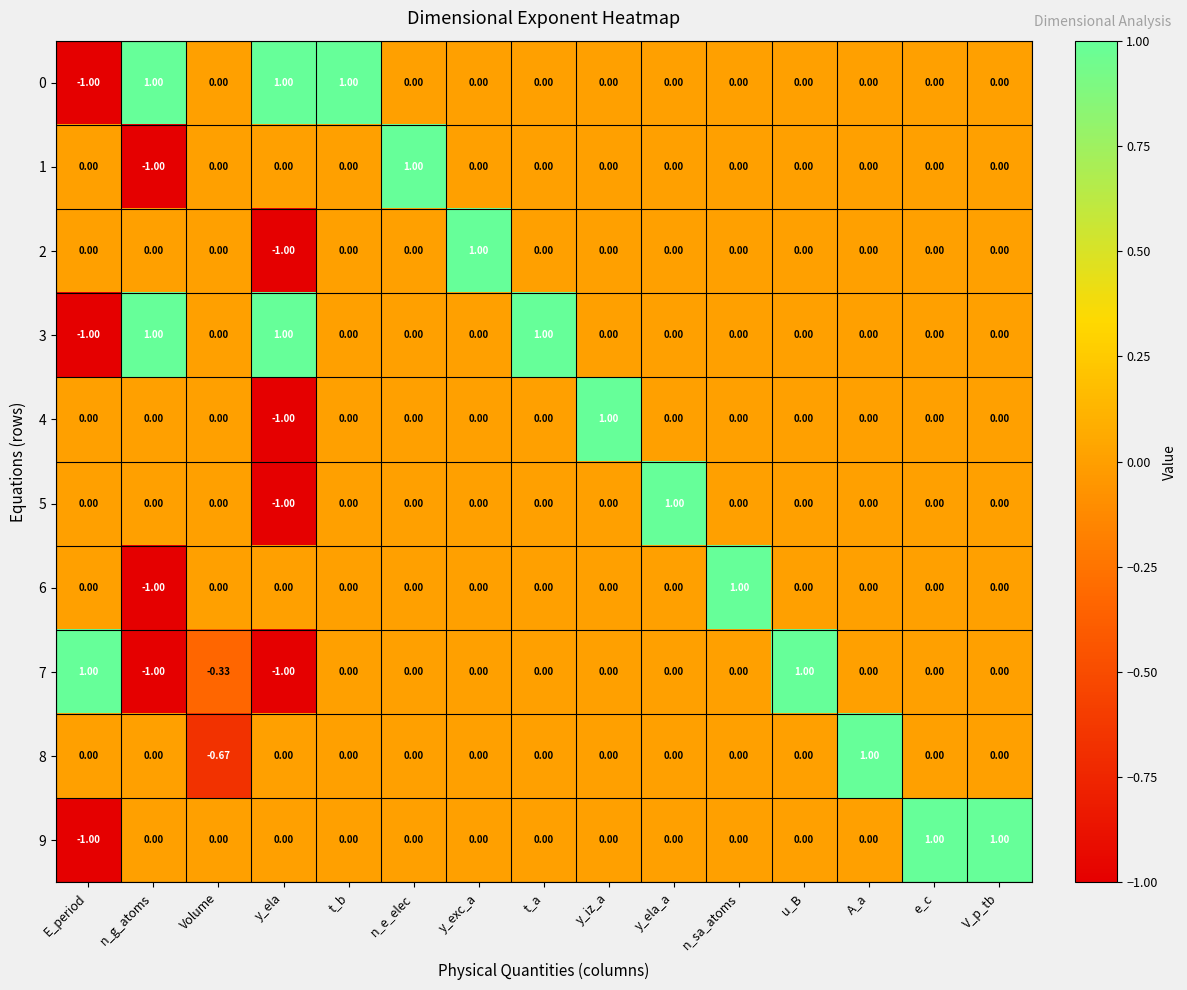

At which label does 8 reach its peak?

A_a